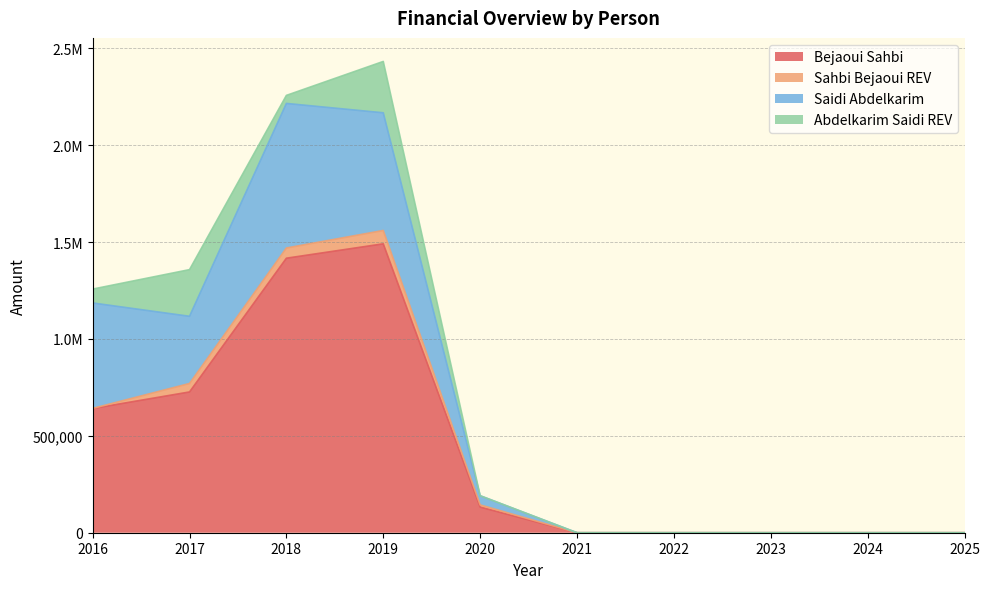

How many distinct data groups are displayed?

4